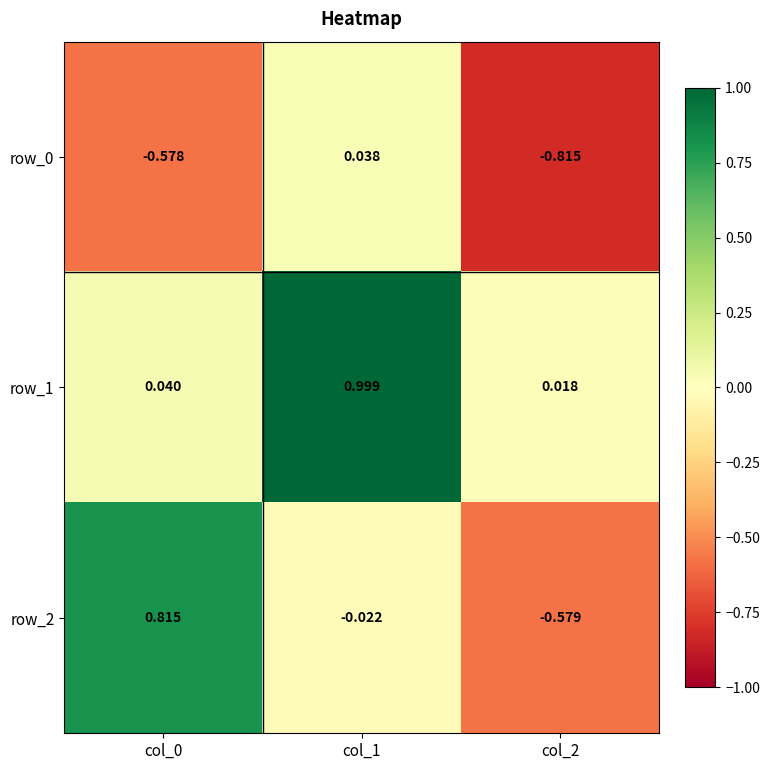

What is the sum of the row_0 values at col_1 and col_0?

-0.5